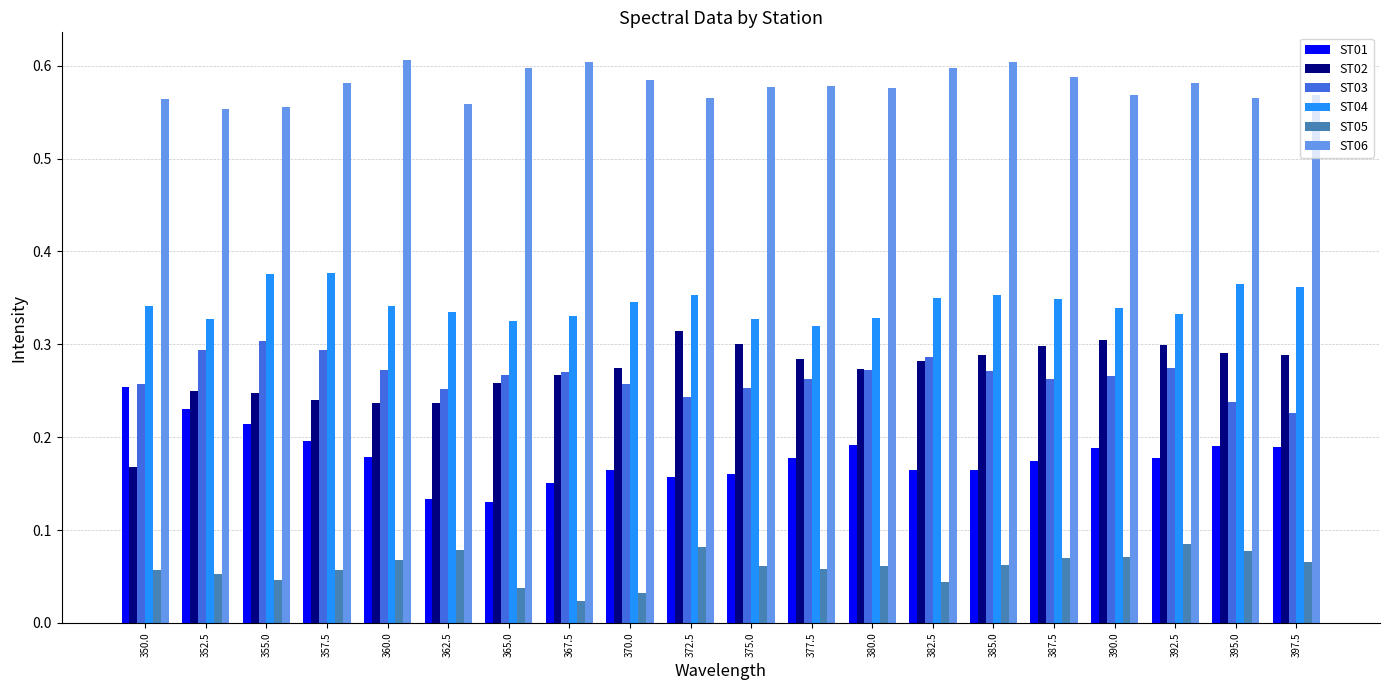

Are the bars grouped side by side (vs. stacked)?

Yes